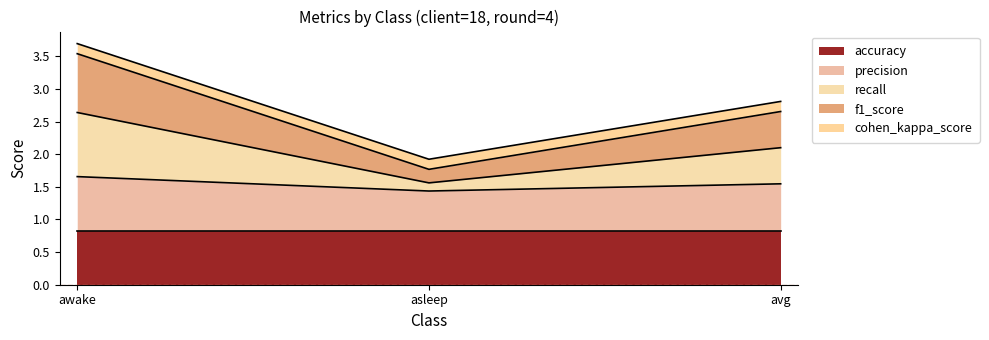

The value of accuracy at awake is 1.3. True or false?

False